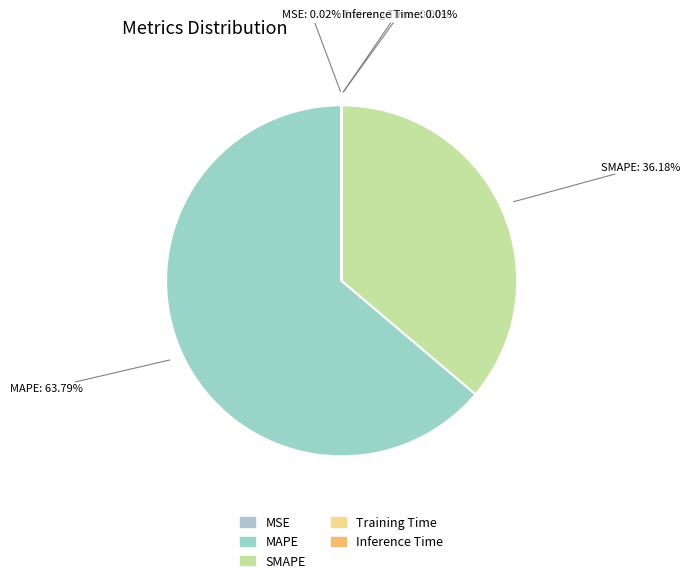

To the nearest percent, what is the average slice percentage?

20%